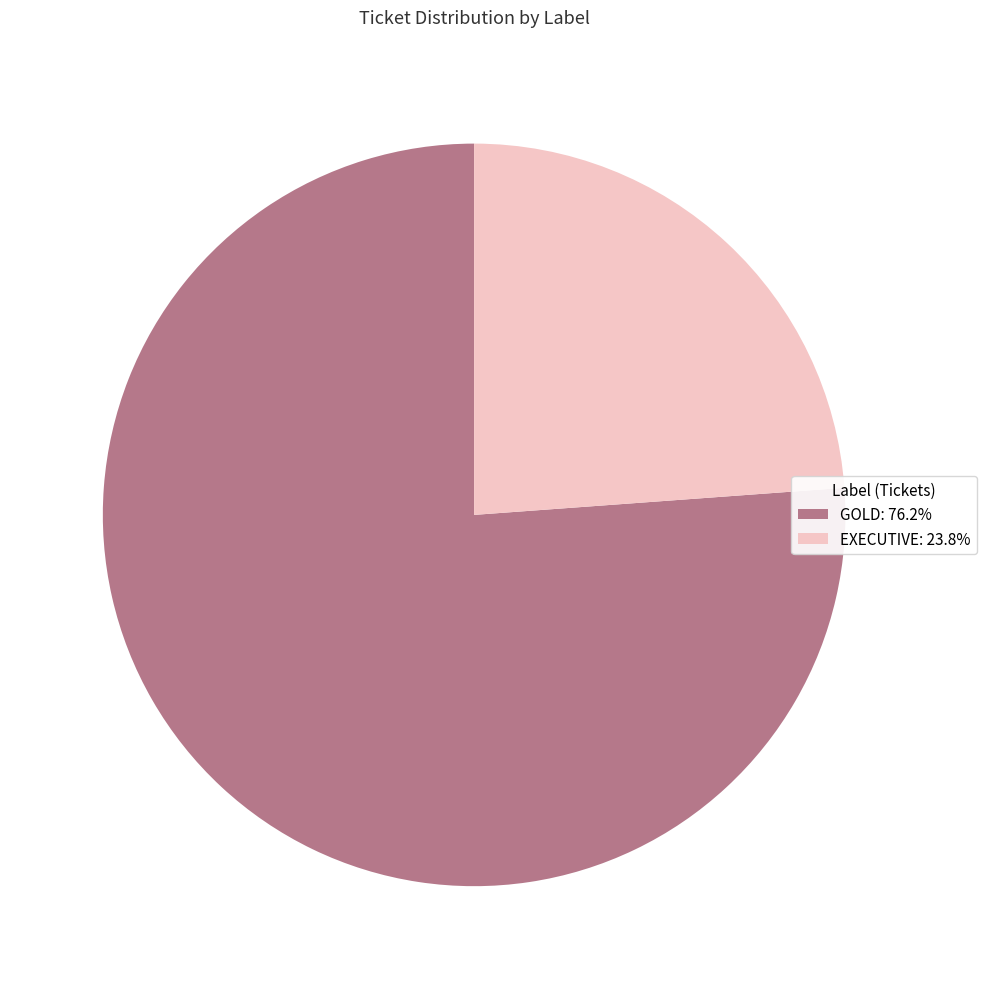

Is there any slice that represents more than half of the pie?

Yes